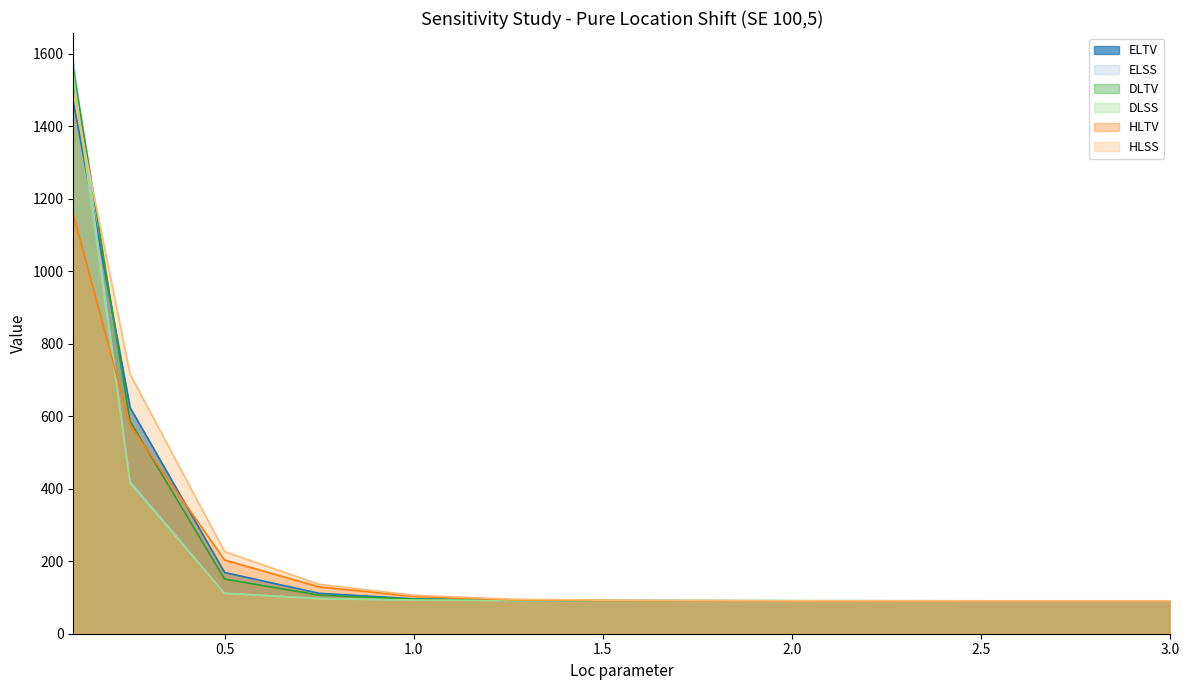

What is the greatest value displayed?

1577.8